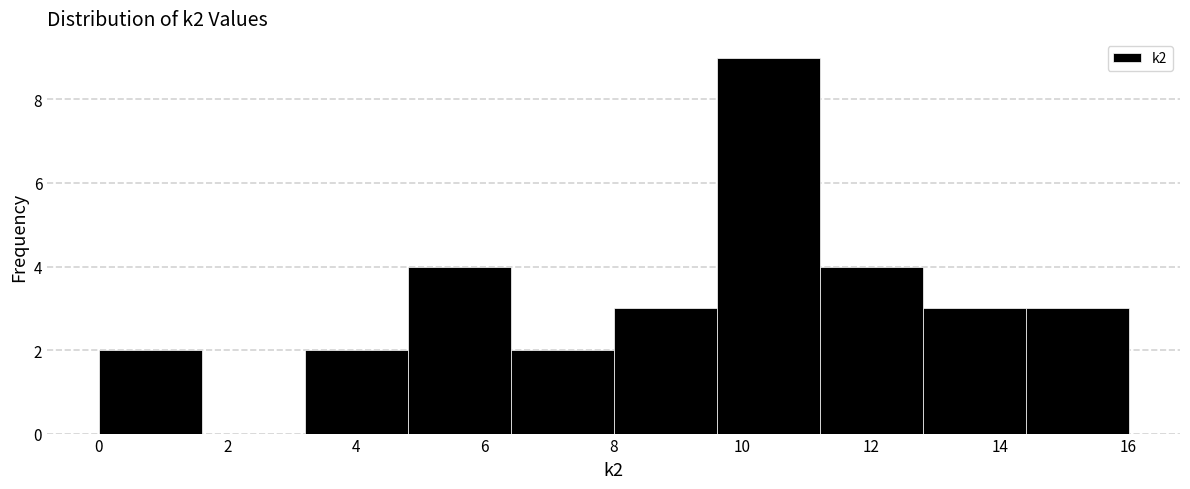

Reading left to right, transcribe this chart: for each bar, give the range it covers on the x-axis and its height. The values are not printed on the chart, so give them approximately, as read against the axis.

0.0 to 1.6: 2
1.6 to 3.2: 0
3.2 to 4.8: 2
4.8 to 6.4: 4
6.4 to 8.0: 2
8.0 to 9.6: 3
9.6 to 11.2: 9
11.2 to 12.8: 4
12.8 to 14.4: 3
14.4 to 16.0: 3